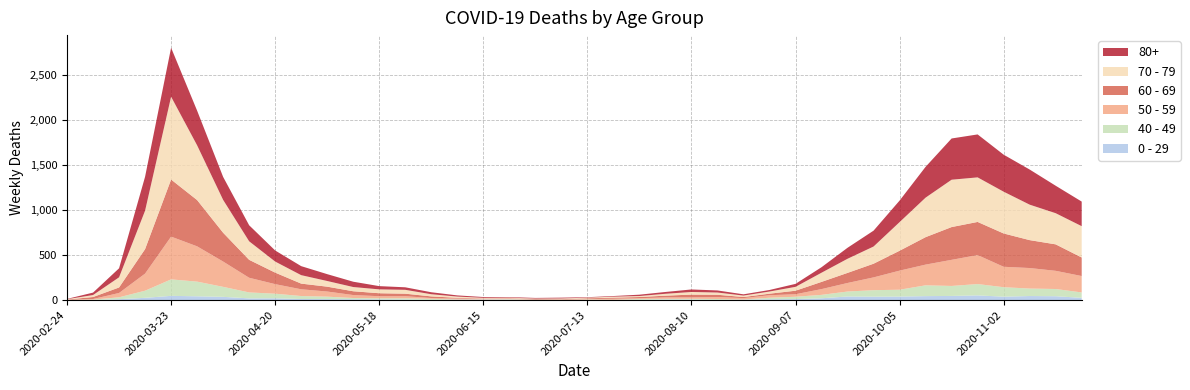

Reading right to left, what are all the values shown in this chart?

0 - 29: 2020-11-23=25	2020-11-16=43	2020-11-09=45	2020-11-02=38	2020-10-26=52	2020-10-19=46	2020-10-12=44	2020-10-05=39	2020-09-28=38	2020-09-21=40	2020-09-14=20	2020-09-07=11	2020-08-31=9	2020-08-24=5	2020-08-17=2	2020-08-10=6	2020-08-03=6	2020-07-27=3	2020-07-20=1	2020-07-13=2	2020-07-06=1	2020-06-29=2	2020-06-22=5	2020-06-15=6	2020-06-08=4	2020-06-01=2	2020-05-25=6	2020-05-18=8	2020-05-11=10	2020-05-04=11	2020-04-27=12	2020-04-20=20	2020-04-13=19	2020-04-06=36	2020-03-30=42	2020-03-23=47	2020-03-16=25	2020-03-09=10	2020-03-02=0	2020-02-24=1
40 - 49: 2020-11-23=60	2020-11-16=80	2020-11-09=83	2020-11-02=105	2020-10-26=126	2020-10-19=111	2020-10-12=120	2020-10-05=76	2020-09-28=72	2020-09-21=55	2020-09-14=38	2020-09-07=26	2020-08-31=17	2020-08-24=2	2020-08-17=10	2020-08-10=8	2020-08-03=8	2020-07-27=10	2020-07-20=2	2020-07-13=4	2020-07-06=1	2020-06-29=1	2020-06-22=5	2020-06-15=2	2020-06-08=3	2020-06-01=12	2020-05-25=14	2020-05-18=12	2020-05-11=13	2020-05-04=27	2020-04-27=33	2020-04-20=51	2020-04-13=66	2020-04-06=111	2020-03-30=163	2020-03-23=183	2020-03-16=79	2020-03-09=21	2020-03-02=5	2020-02-24=0
50 - 59: 2020-11-23=182	2020-11-16=202	2020-11-09=228	2020-11-02=227	2020-10-26=322	2020-10-19=290	2020-10-12=230	2020-10-05=212	2020-09-28=142	2020-09-21=95	2020-09-14=64	2020-09-07=28	2020-08-31=28	2020-08-24=15	2020-08-17=22	2020-08-10=16	2020-08-03=16	2020-07-27=8	2020-07-20=12	2020-07-13=6	2020-07-06=5	2020-06-29=3	2020-06-22=9	2020-06-15=8	2020-06-08=10	2020-06-01=9	2020-05-25=23	2020-05-18=23	2020-05-11=33	2020-05-04=57	2020-04-27=75	2020-04-20=106	2020-04-13=163	2020-04-06=281	2020-03-30=392	2020-03-23=475	2020-03-16=190	2020-03-09=48	2020-03-02=7	2020-02-24=3
60 - 69: 2020-11-23=206	2020-11-16=294	2020-11-09=310	2020-11-02=370	2020-10-26=368	2020-10-19=364	2020-10-12=305	2020-10-05=221	2020-09-28=152	2020-09-21=112	2020-09-14=80	2020-09-07=39	2020-08-31=17	2020-08-24=12	2020-08-17=25	2020-08-10=31	2020-08-03=19	2020-07-27=13	2020-07-20=12	2020-07-13=8	2020-07-06=3	2020-06-29=6	2020-06-22=3	2020-06-15=3	2020-06-08=8	2020-06-01=18	2020-05-25=28	2020-05-18=33	2020-05-11=42	2020-05-04=54	2020-04-27=63	2020-04-20=128	2020-04-13=199	2020-04-06=320	2020-03-30=514	2020-03-23=634	2020-03-16=272	2020-03-09=61	2020-03-02=22	2020-02-24=2
70 - 79: 2020-11-23=348	2020-11-16=346	2020-11-09=394	2020-11-02=464	2020-10-26=495	2020-10-19=526	2020-10-12=439	2020-10-05=318	2020-09-28=191	2020-09-21=157	2020-09-14=102	2020-09-07=43	2020-08-31=24	2020-08-24=16	2020-08-17=25	2020-08-10=29	2020-08-03=21	2020-07-27=11	2020-07-20=11	2020-07-13=7	2020-07-06=8	2020-06-29=5	2020-06-22=5	2020-06-15=6	2020-06-08=14	2020-06-01=24	2020-05-25=43	2020-05-18=43	2020-05-11=47	2020-05-04=63	2020-04-27=94	2020-04-20=123	2020-04-13=206	2020-04-06=365	2020-03-30=608	2020-03-23=920	2020-03-16=427	2020-03-09=113	2020-03-02=22	2020-02-24=4
80+: 2020-11-23=273	2020-11-16=305	2020-11-09=390	2020-11-02=411	2020-10-26=477	2020-10-19=458	2020-10-12=342	2020-10-05=239	2020-09-28=176	2020-09-21=122	2020-09-14=61	2020-09-07=33	2020-08-31=17	2020-08-24=14	2020-08-17=23	2020-08-10=28	2020-08-03=20	2020-07-27=15	2020-07-20=7	2020-07-13=5	2020-07-06=9	2020-06-29=7	2020-06-22=6	2020-06-15=9	2020-06-08=13	2020-06-01=22	2020-05-25=28	2020-05-18=36	2020-05-11=59	2020-05-04=76	2020-04-27=100	2020-04-20=123	2020-04-13=178	2020-04-06=255	2020-03-30=385	2020-03-23=544	2020-03-16=377	2020-03-09=100	2020-03-02=27	2020-02-24=3